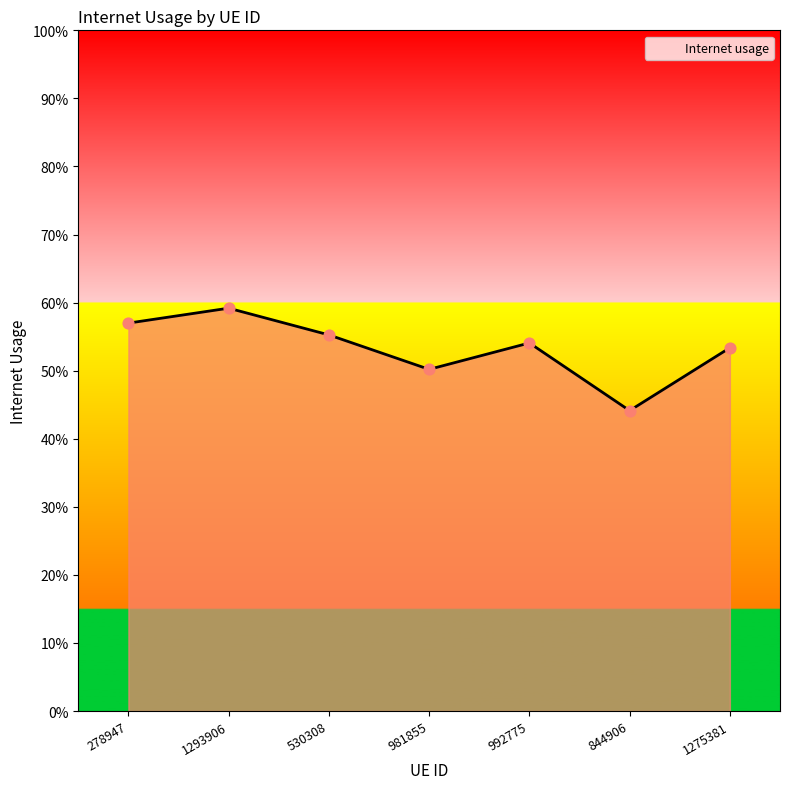

Which has a higher value, 530308 or 1275381?

530308